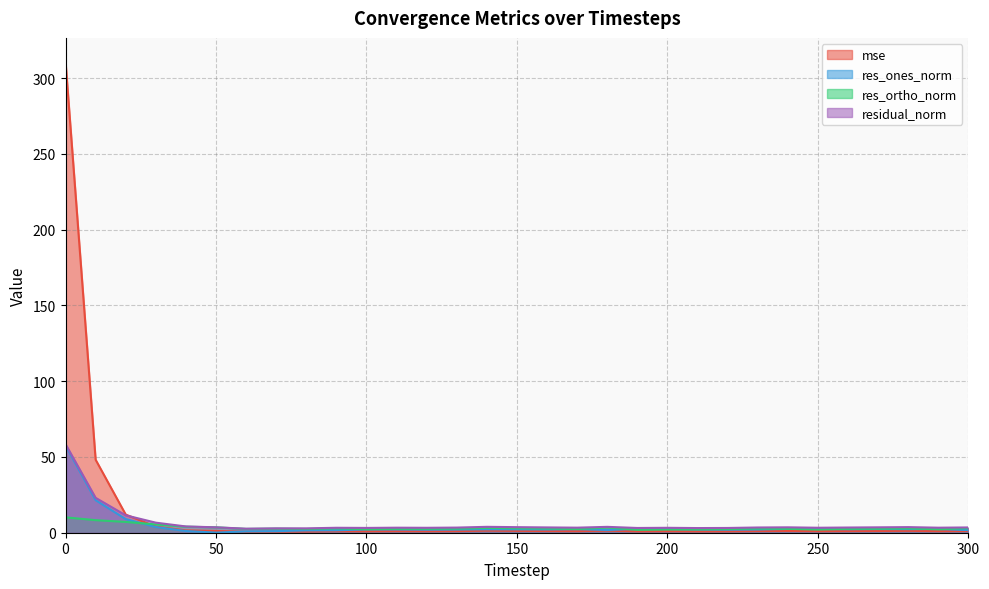

Reading left to right, list all the values displayed in this chart.

mse: 0=311.0	10=48.2	20=12.0	30=4.0	40=1.6	50=1.2	60=0.6	70=0.8	80=0.8	90=1.0	100=0.9	110=1.0	120=1.0	130=1.0	140=1.4	150=1.2	160=1.1	170=1.0	180=1.4	190=0.9	200=1.0	210=0.9	220=0.9	230=1.1	240=1.2	250=1.0	260=1.1	270=1.2	280=1.2	290=1.0	300=1.1
res_ones_norm: 0=57.6	10=21.5	20=9.0	30=3.8	40=1.1	50=0.1	60=0.9	70=1.1	80=1.5	90=1.6	100=2.2	110=2.1	120=2.0	130=2.1	140=2.2	150=2.2	160=2.1	170=2.3	180=1.8	190=2.5	200=2.5	210=2.1	220=2.0	230=2.1	240=2.5	250=2.5	260=2.3	270=2.4	280=2.4	290=2.4	300=1.7
res_ortho_norm: 0=10.1	10=8.3	20=7.1	30=5.5	40=4.0	50=3.6	60=2.5	70=2.7	80=2.5	90=2.8	100=2.3	110=2.5	120=2.6	130=2.7	140=3.2	150=2.9	160=2.8	170=2.4	180=3.4	190=1.9	200=2.1	210=2.2	220=2.4	230=2.7	240=2.5	250=2.1	260=2.5	270=2.6	280=2.8	290=2.3	300=3.0
residual_norm: 0=58.5	10=23.0	20=11.5	30=6.6	40=4.1	50=3.6	60=2.7	70=2.9	80=2.9	90=3.3	100=3.2	110=3.3	120=3.2	130=3.4	140=3.9	150=3.7	160=3.5	170=3.3	180=3.9	190=3.1	200=3.2	210=3.1	220=3.1	230=3.4	240=3.6	250=3.3	260=3.4	270=3.6	280=3.7	290=3.3	300=3.5